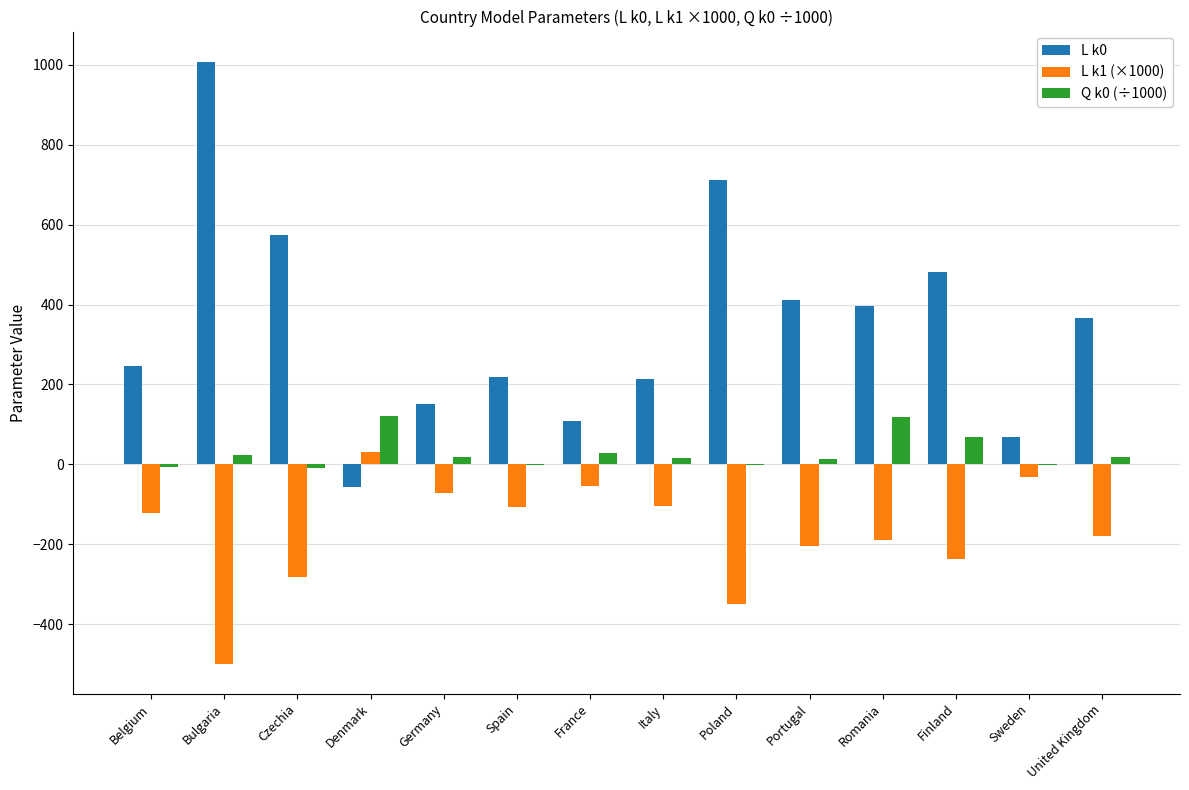

At which label does L k1 (×1000) reach its peak?

Denmark